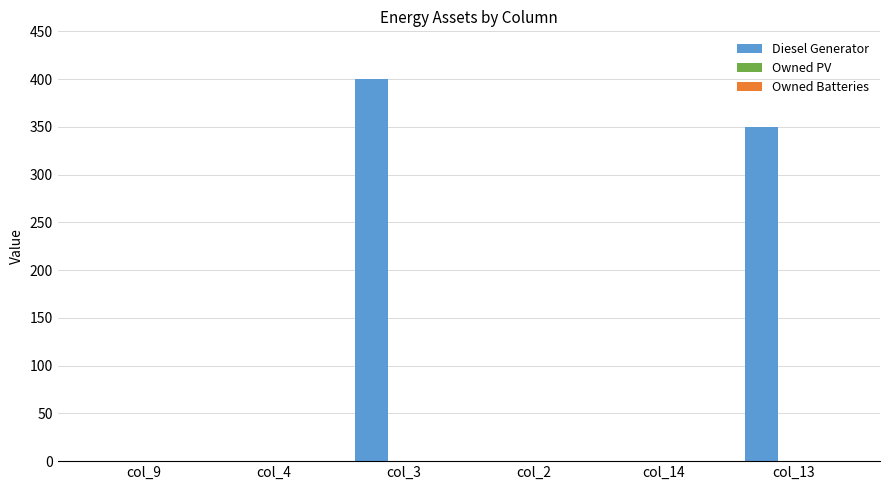

At which label is the value closest to 200?

col_13